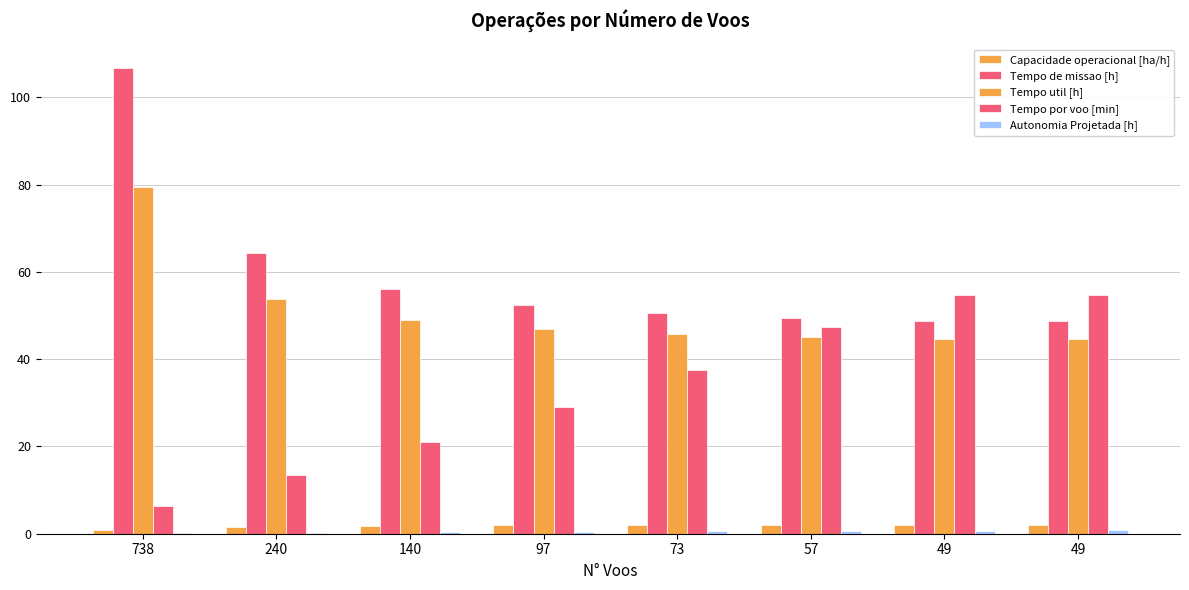

List the series in order of their peak value, lowest first.

Autonomia Projetada [h], Capacidade operacional [ha/h], Tempo por voo [min], Tempo util [h], Tempo de missao [h]